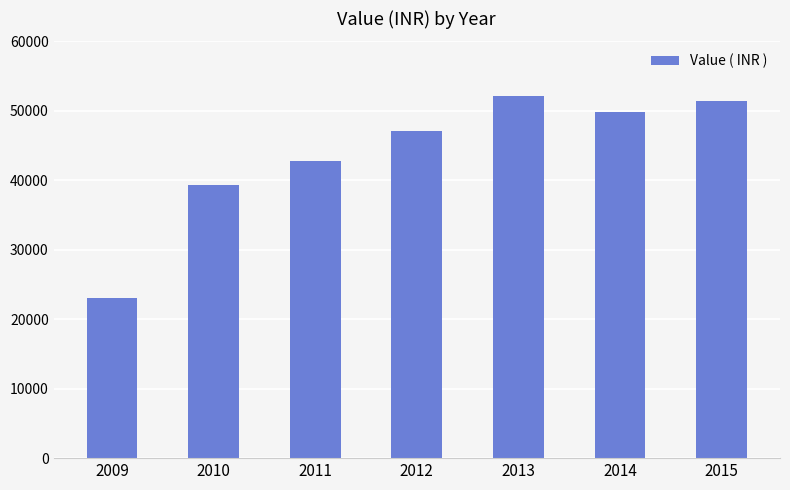

The chart shows a value of 52173 at 2013. True or false?

True